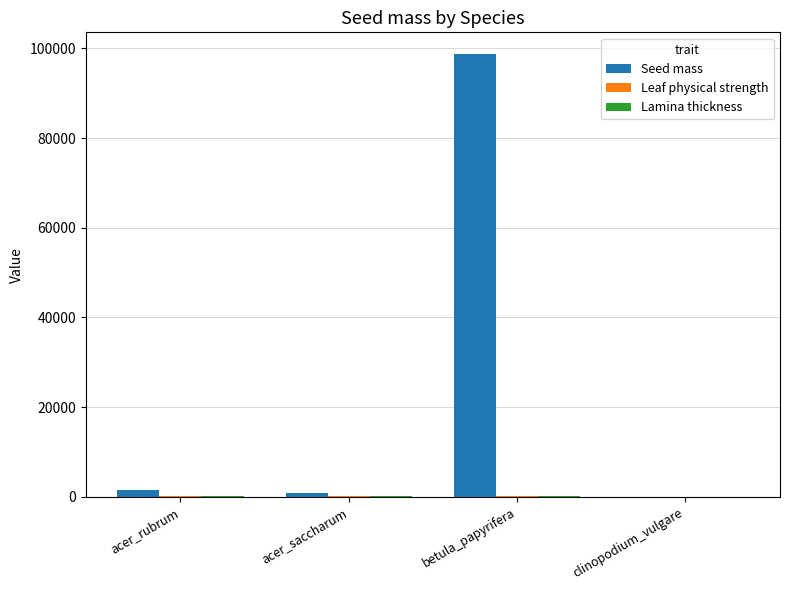

Are the bars horizontal?

No